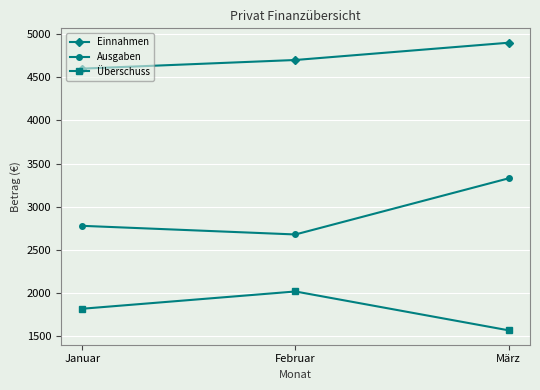

Does the chart display data point markers on the line(s)?

Yes